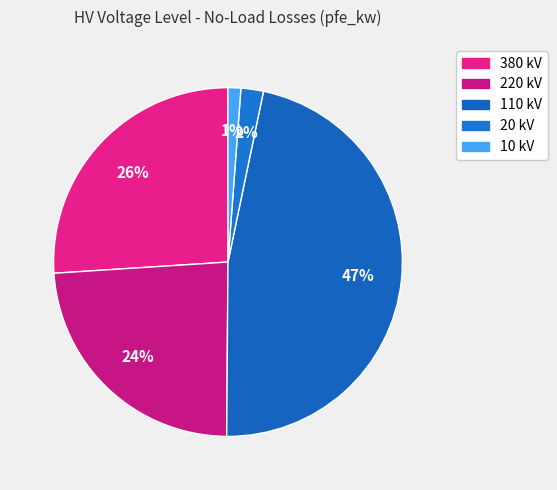

How many slices are in this pie chart?

5